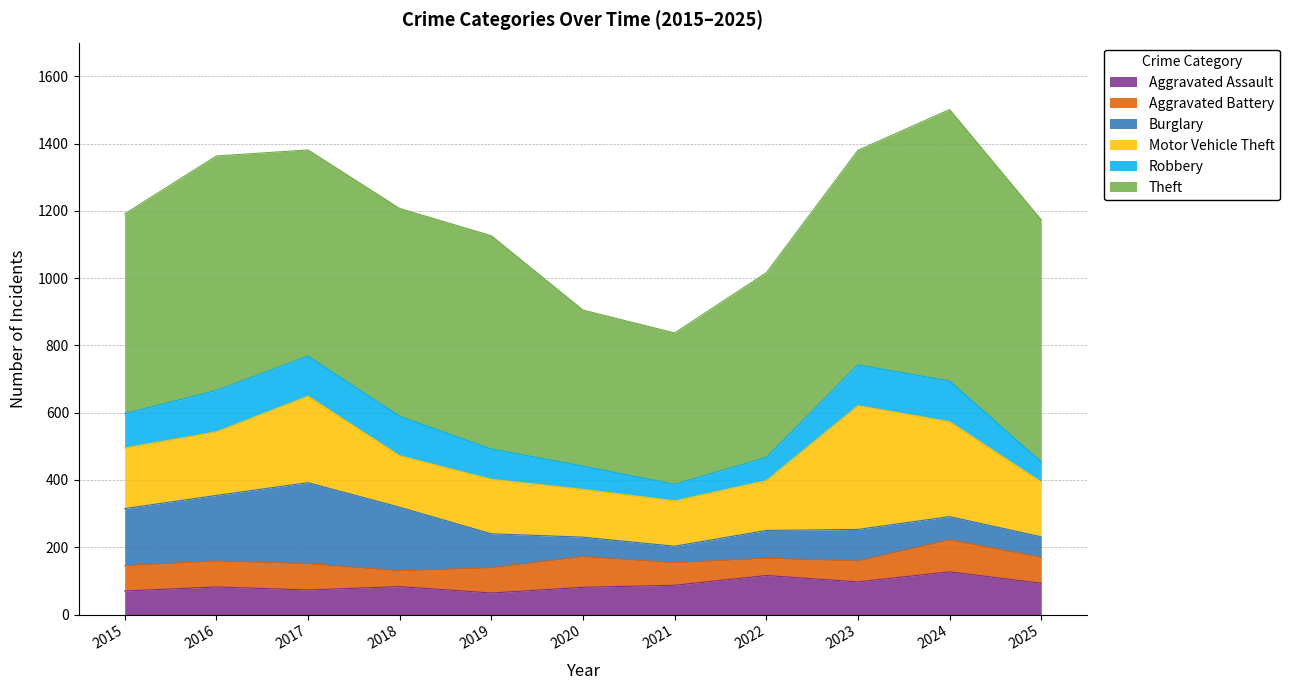

How many interior local peaks does the Theft series have?

3